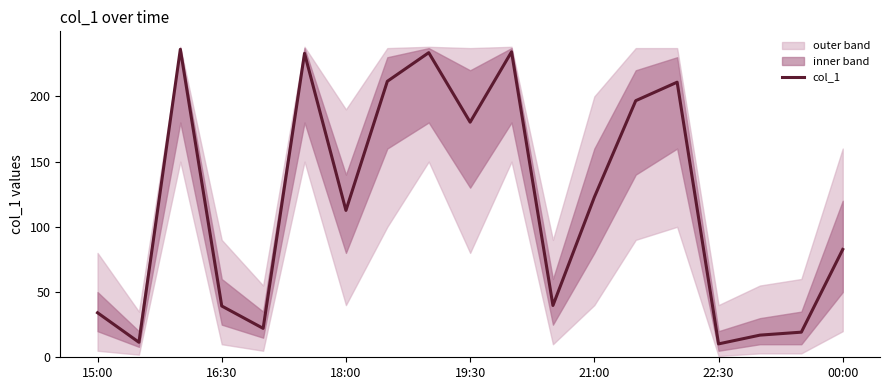

Is it true that col_1 equals 23.4 at 15:00?

False